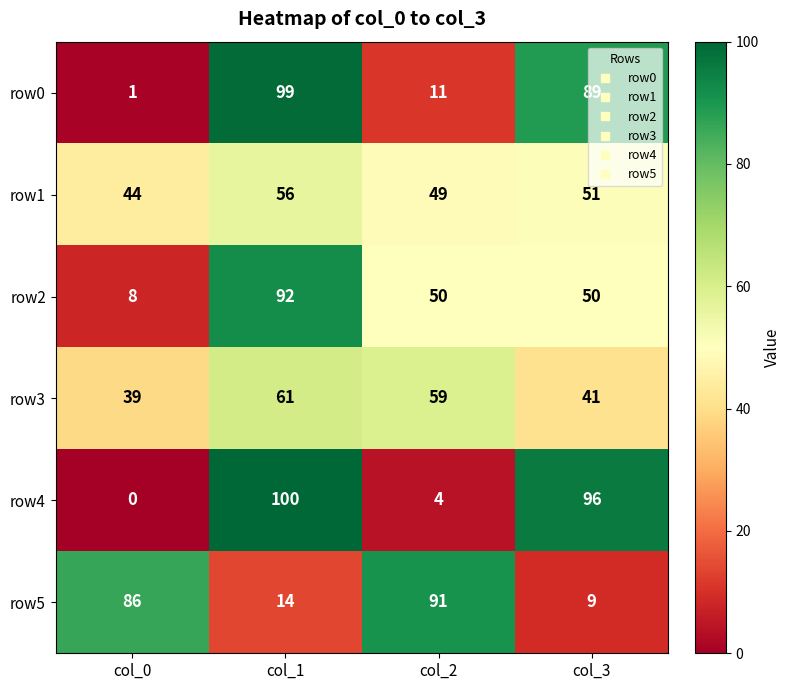

What is the greatest value displayed?

100